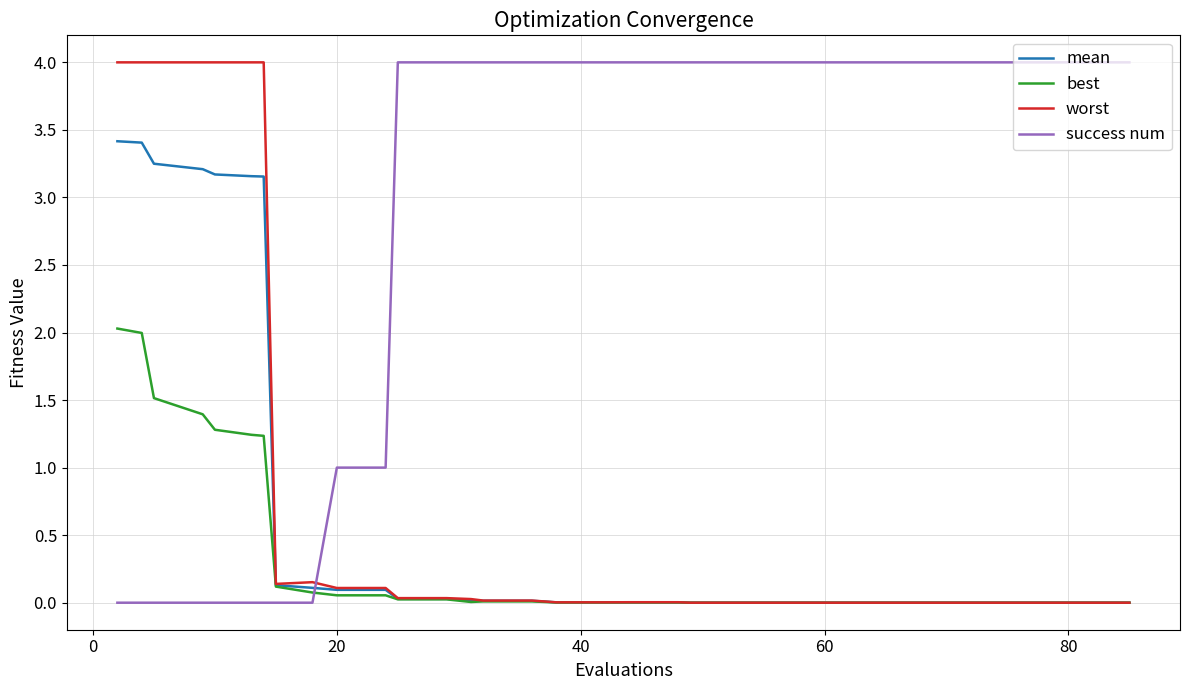

Which series has the largest total across all categories?

success num